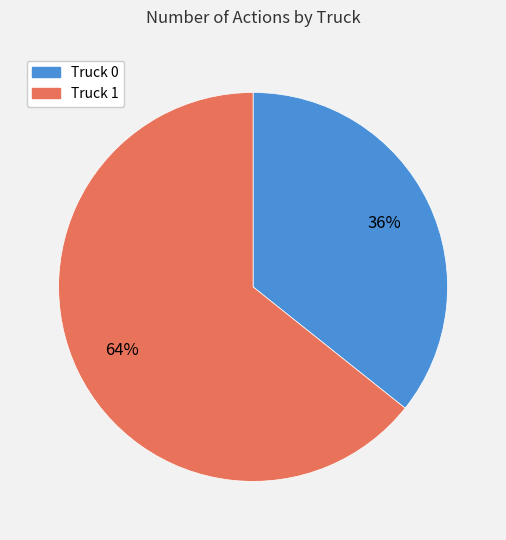

Do Truck 0 and Truck 1 together represent more than half of the pie?

Yes